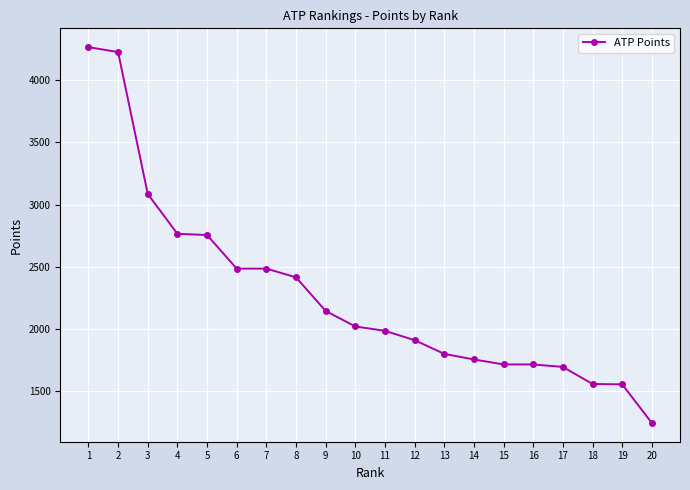

What is the maximum value shown in the chart?

4265